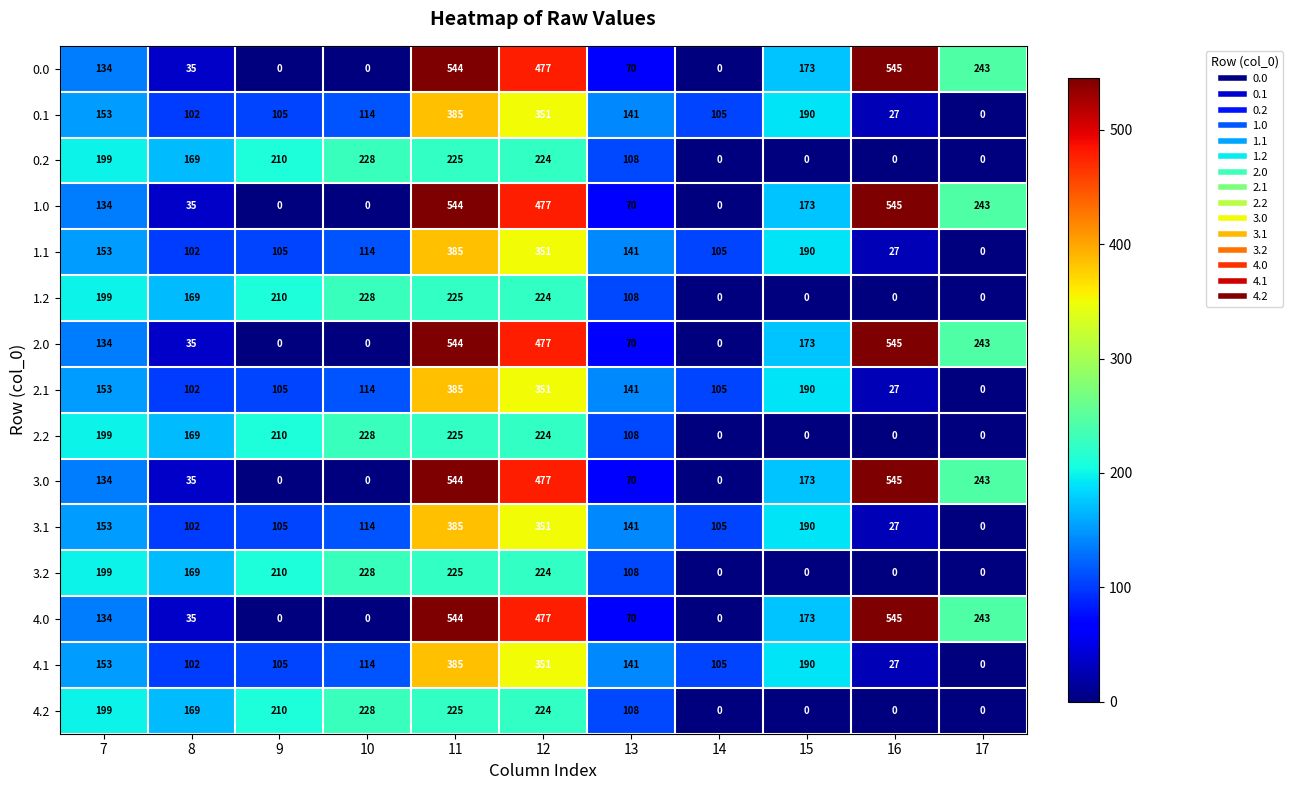

The value of 4.2 at 10 is 228. True or false?

True